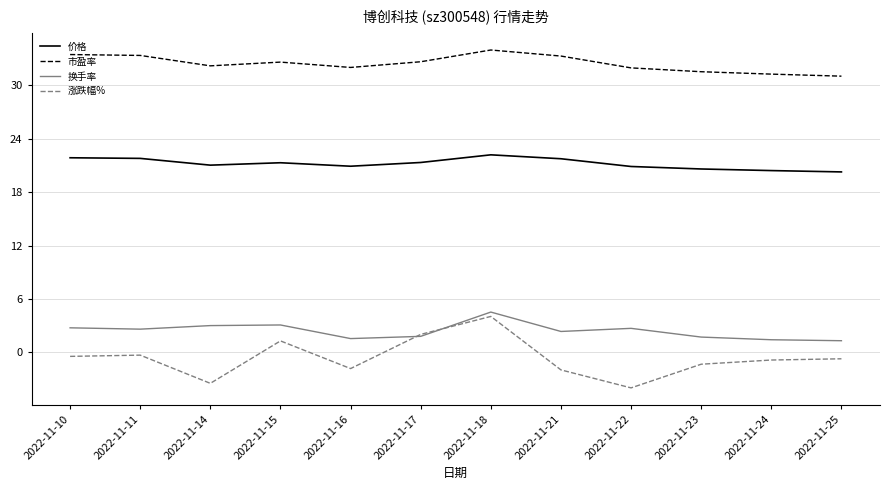

At which label does 涨跌幅% reach its minimum?

2022-11-22